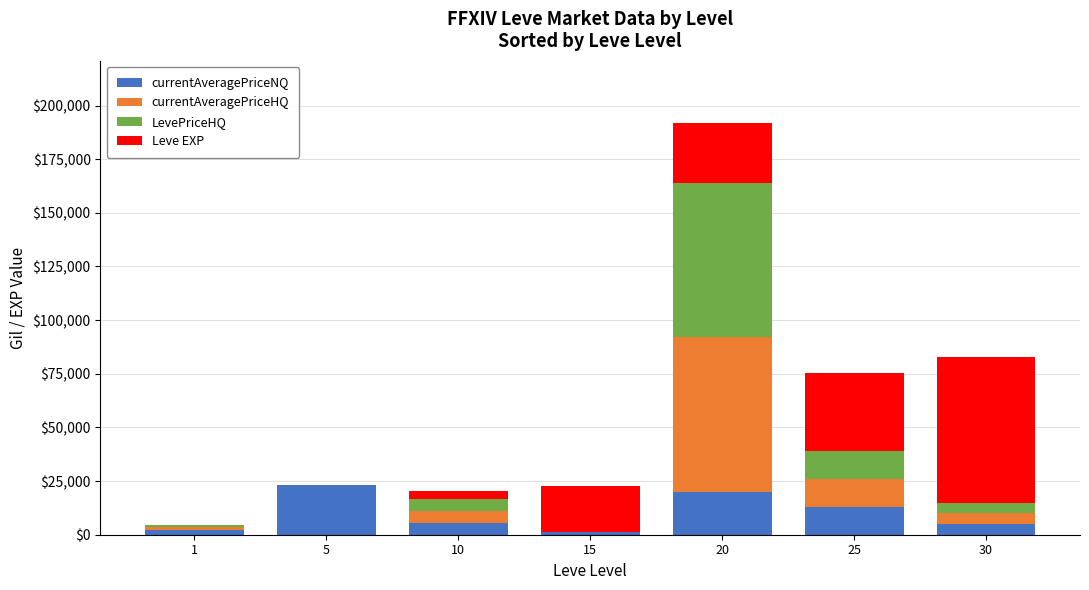

At which category is the sum across all series the highest?

20